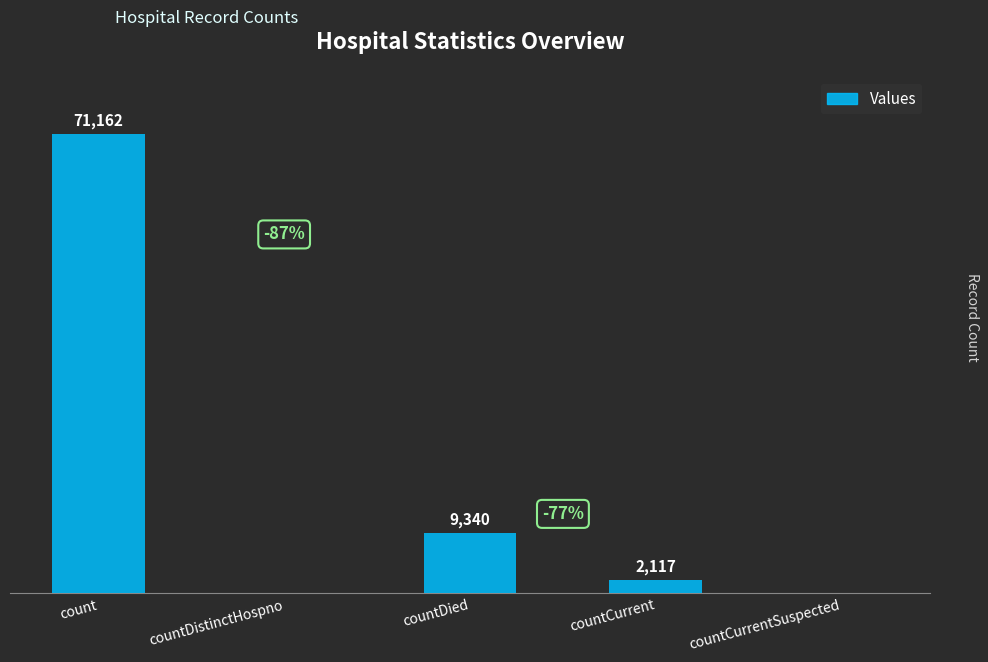

Which label corresponds to the largest value in the chart?

count